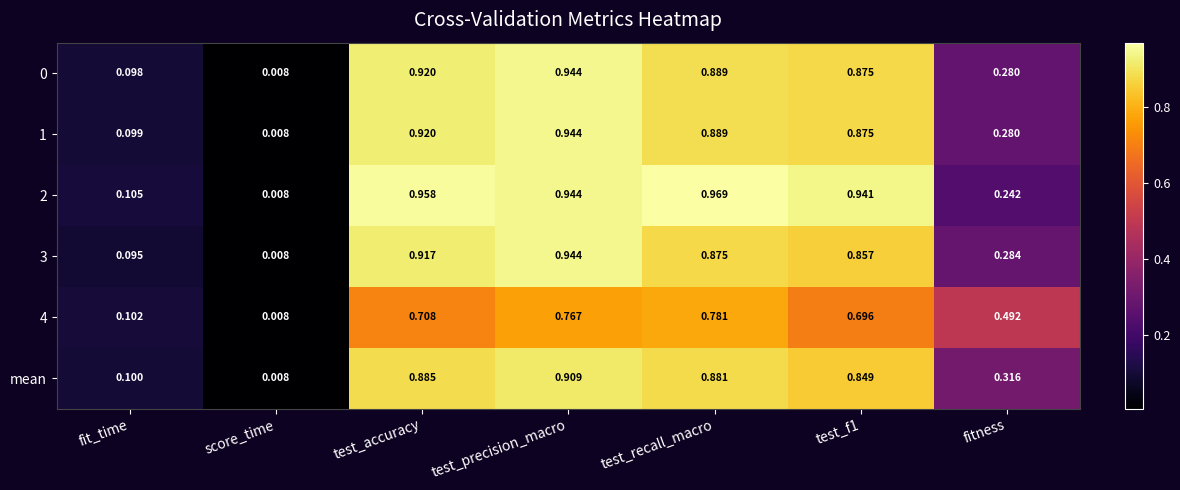

At which label does 1 reach its minimum?

score_time